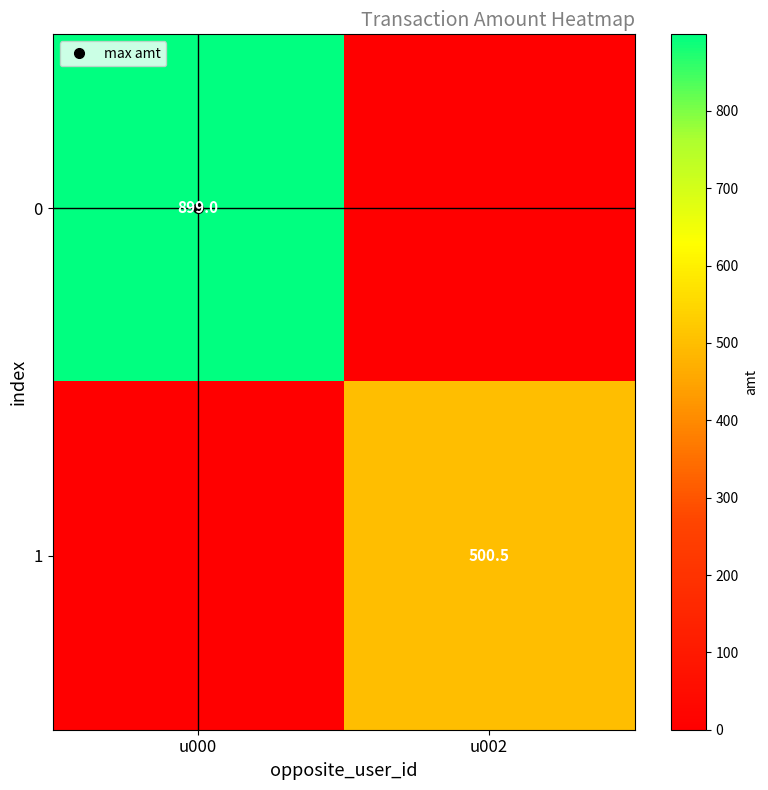

Is it true that 0 equals 1195.9 at u000?

False